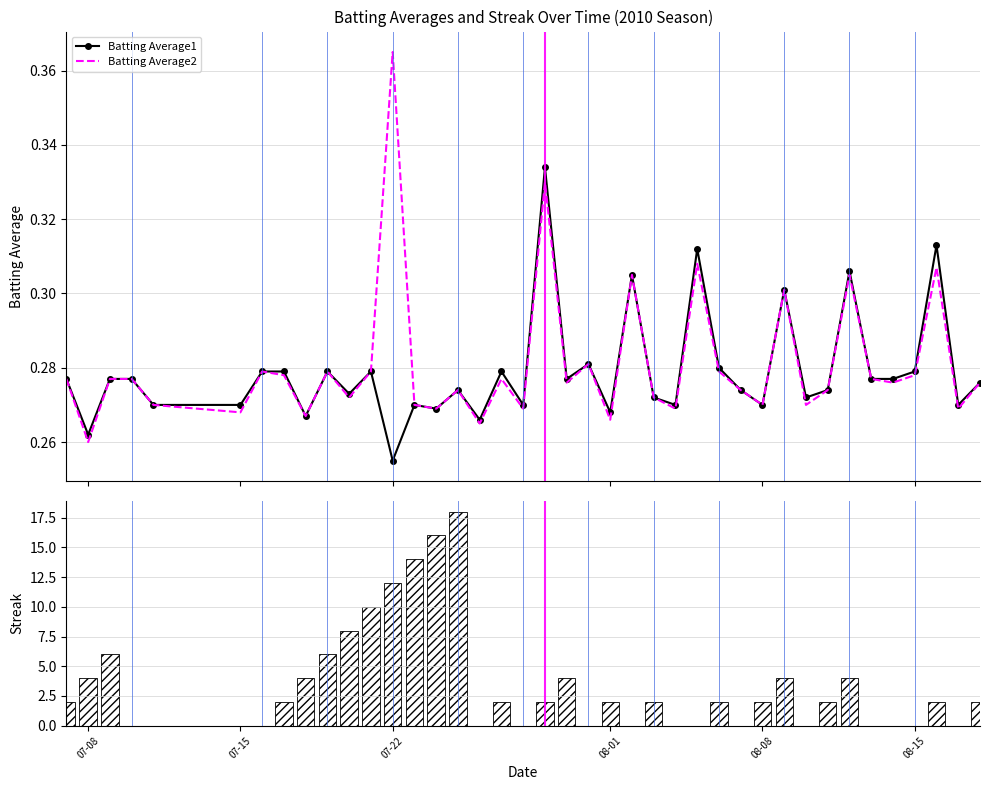

What is the average value of the Batting Average2 series?

0.3